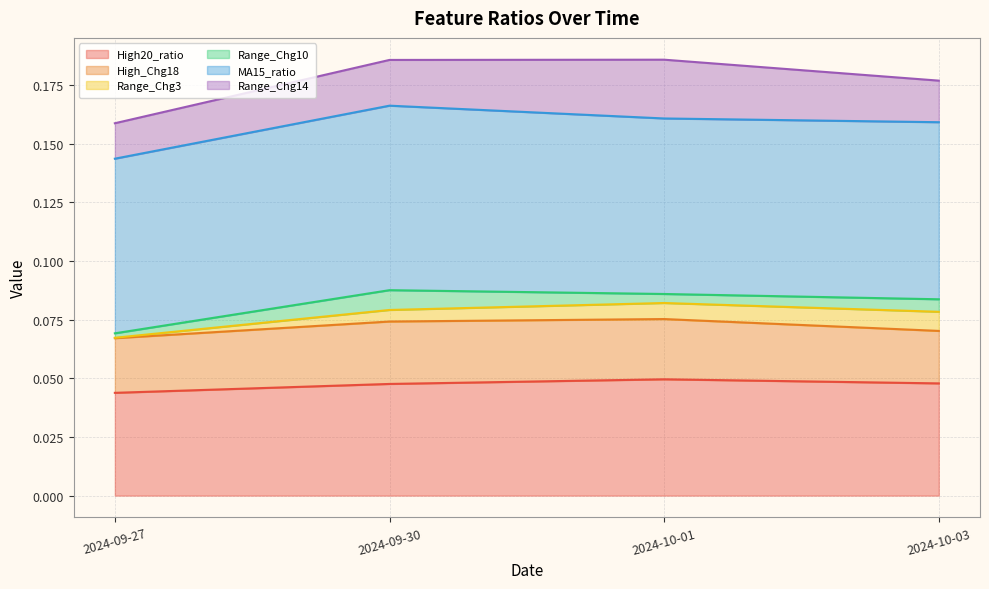

Rank the series by their maximum value, from highest to lowest.

MA15_ratio, High20_ratio, High_Chg18, Range_Chg14, Range_Chg10, Range_Chg3